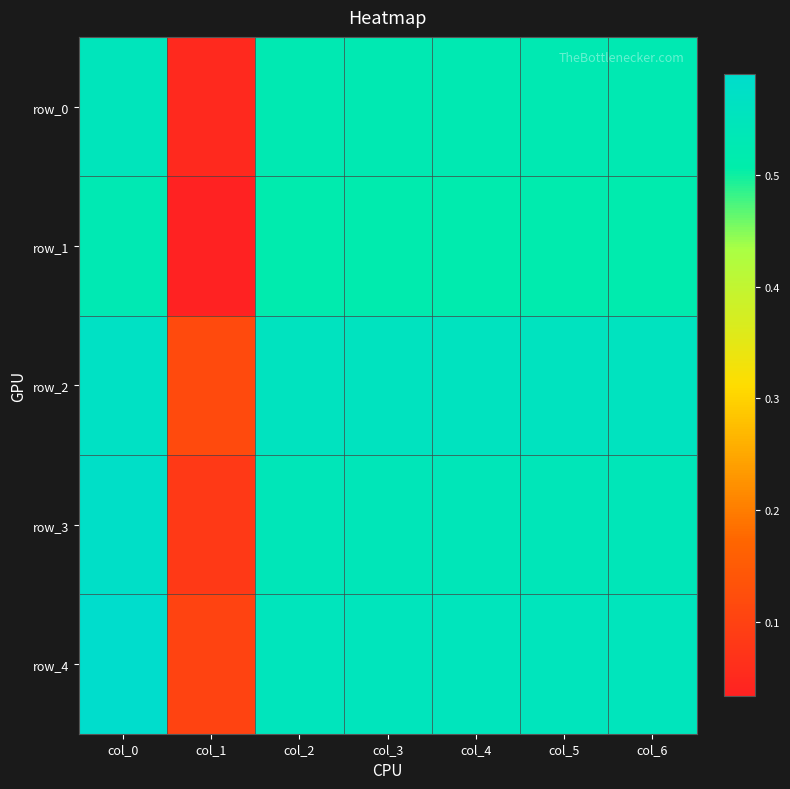

Is it true that row_3 equals 0.5 at col_5?

True